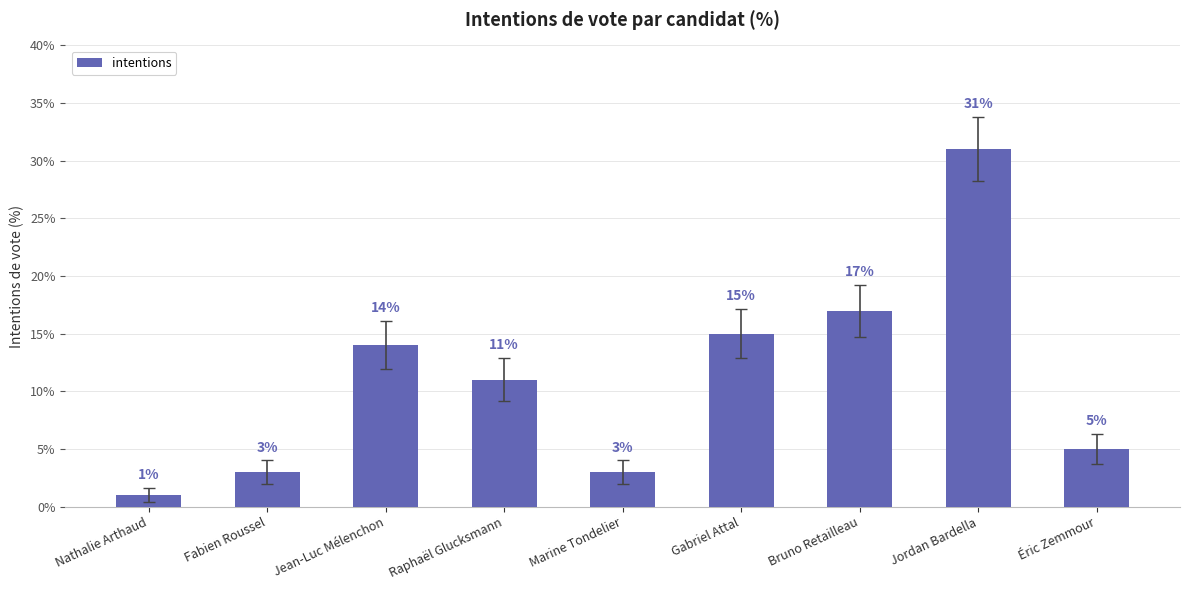

What is the difference between the values at Fabien Roussel and Raphaël Glucksmann?

8